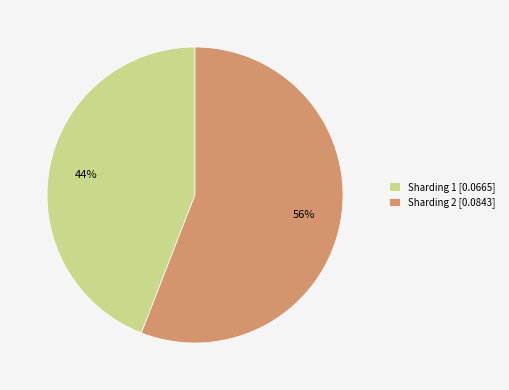

Which has a higher value, Sharding 1 or Sharding 2?

Sharding 2